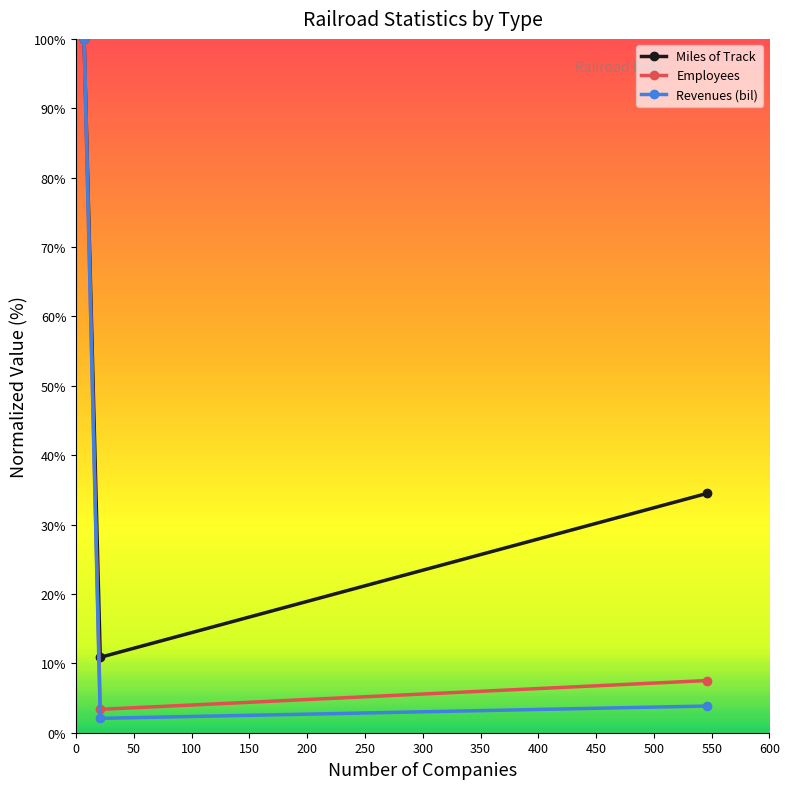

Which series has the largest range (max minus min)?

Revenues (bil)